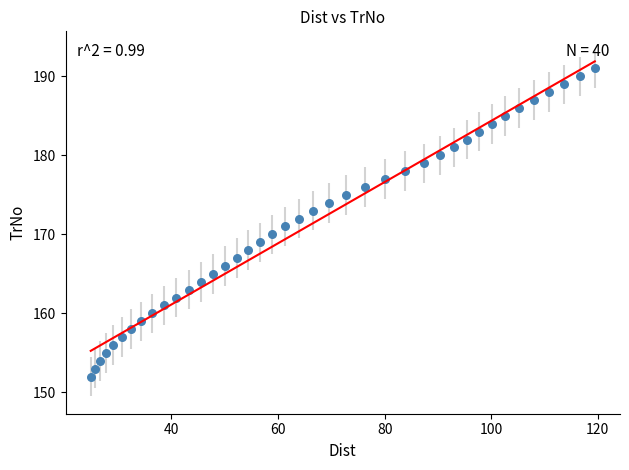

What is the range of Y values (max minus min)?

39